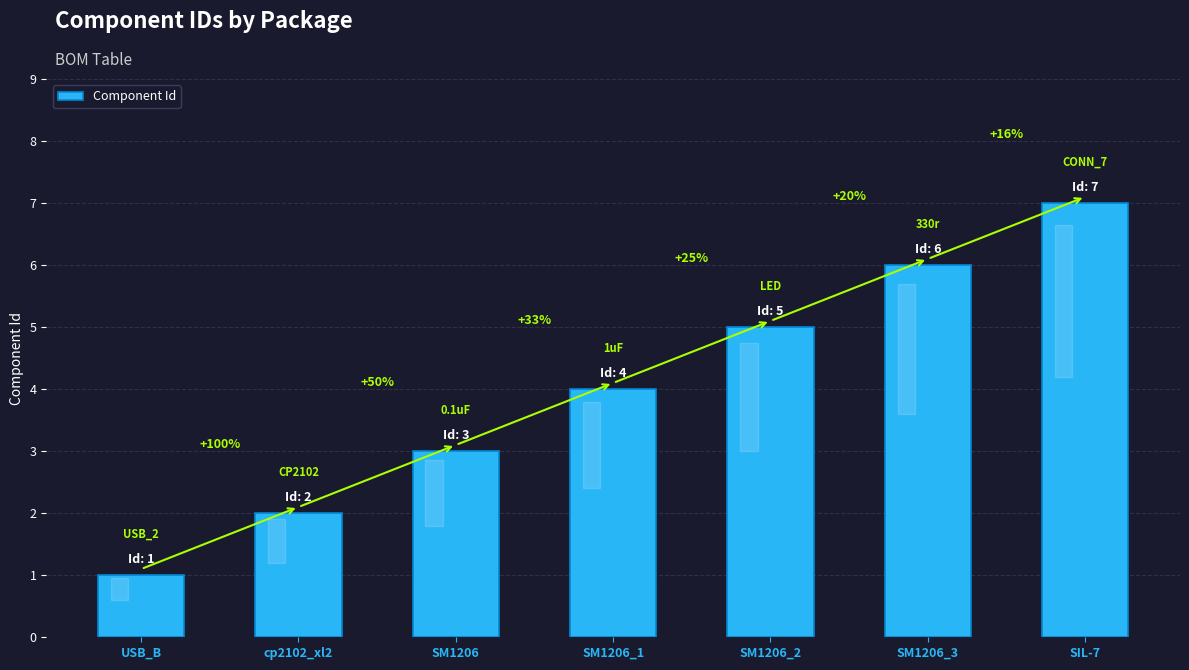

Reading left to right, transcribe all the data shown in this chart.

1	2	3	4	5	6	7